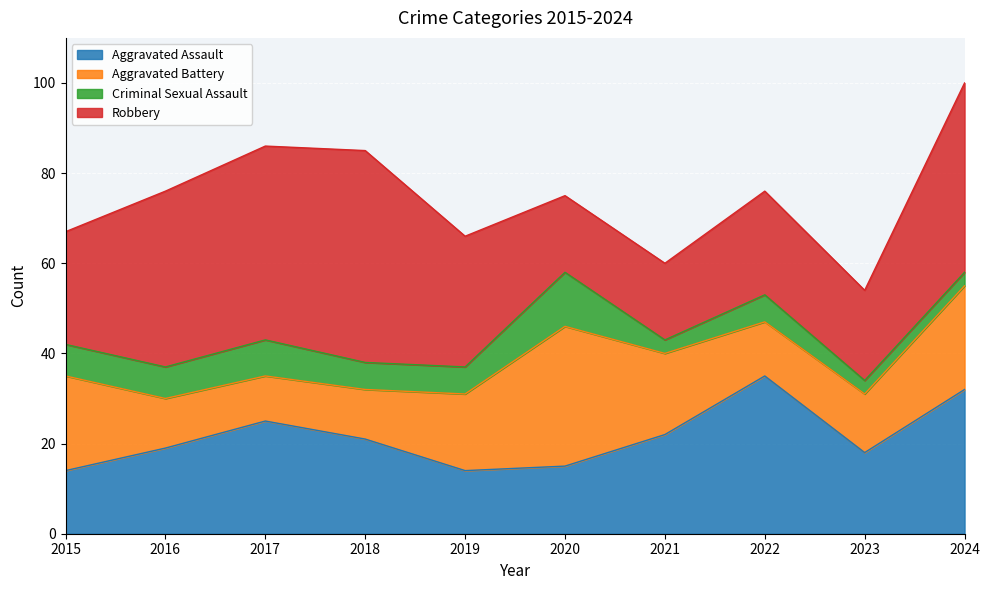

Is the value of Robbery at 2020 greater than the value of Criminal Sexual Assault at 2015?

Yes